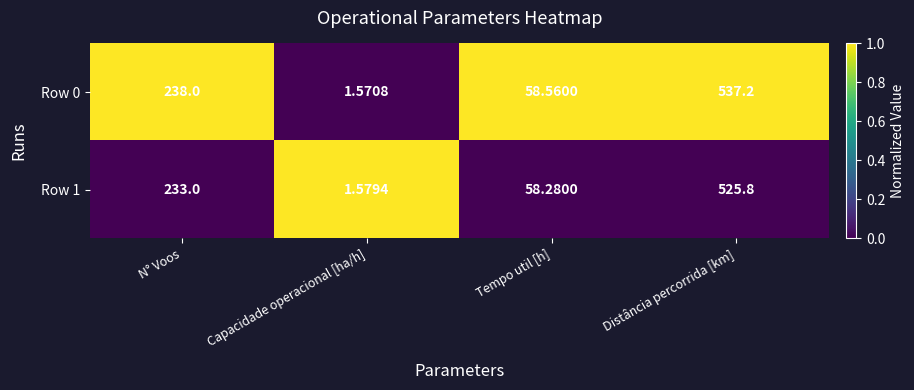

At which label does Row 1 reach its peak?

Distância percorrida [km]